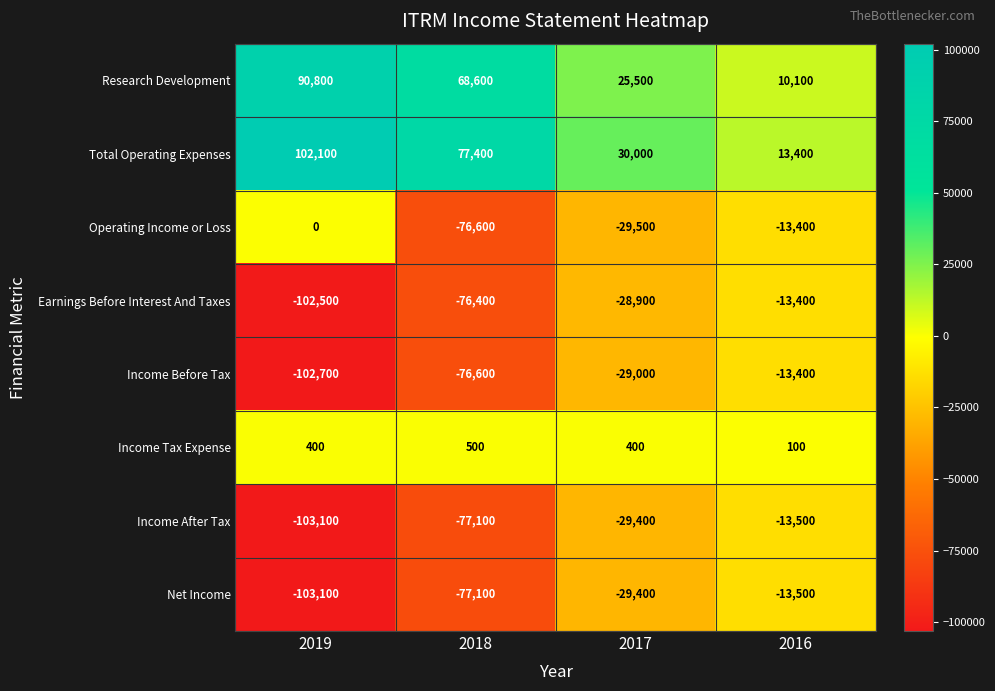

Which series changed the most between 2017 and 2016?

Total Operating Expenses